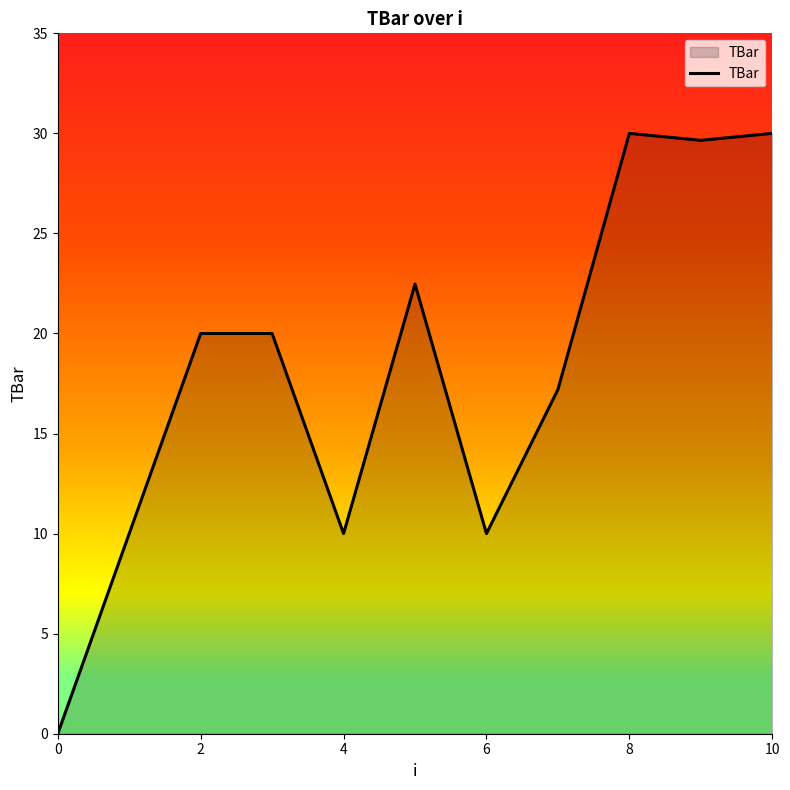

What is the difference between the values at 7 and 6?

7.2